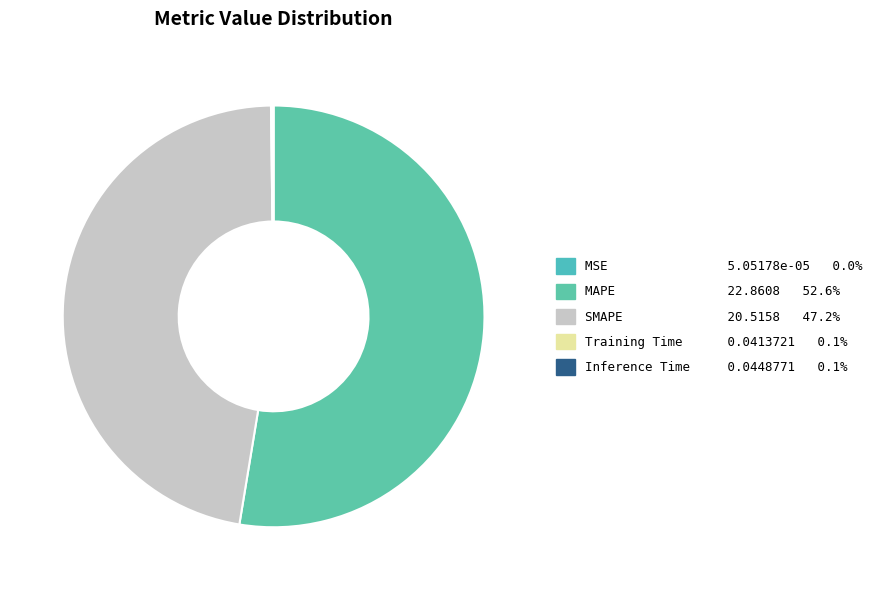

To the nearest percent, what is the difference between the largest and smallest slice percentages?

53%